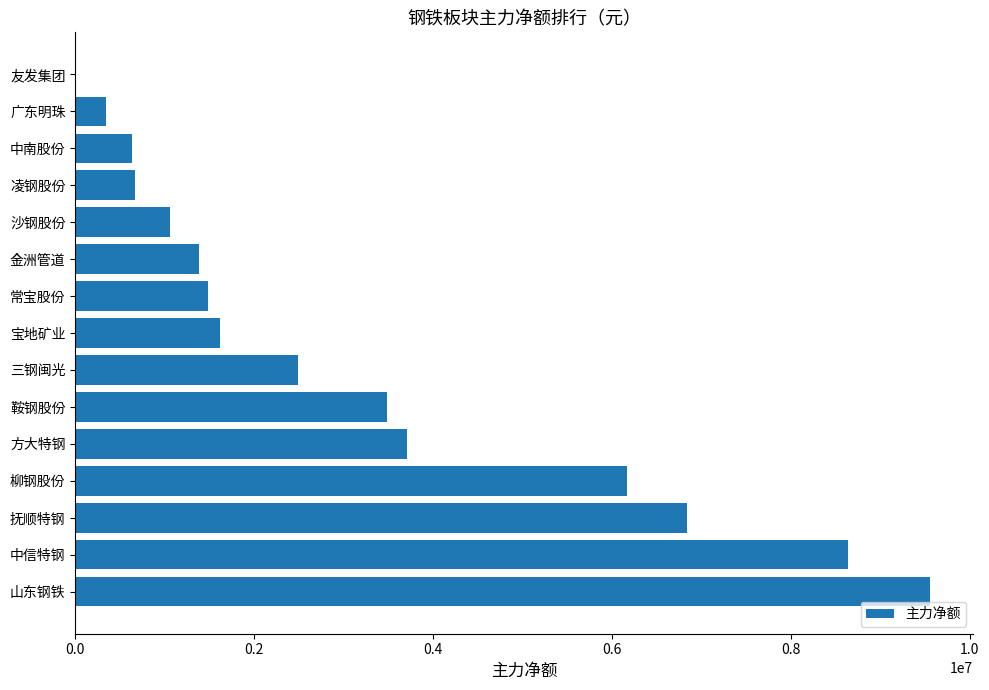

The chart shows a value of 1487789 at 常宝股份. True or false?

True